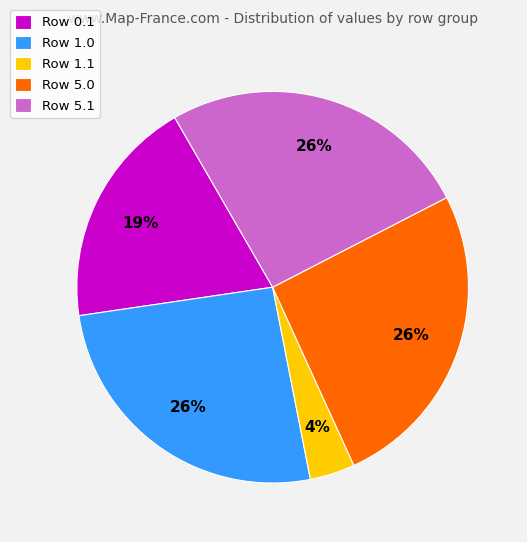

How many segments does this pie chart have?

5